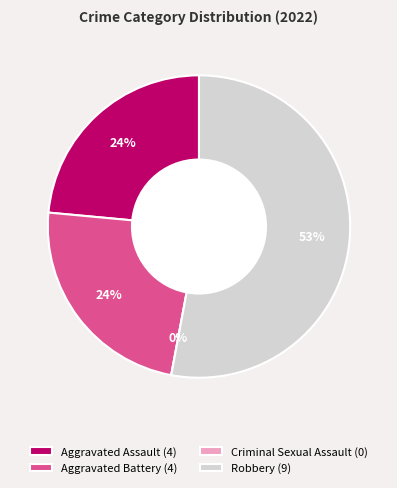

Is it true that Aggravated Battery is 24% of the pie?

True